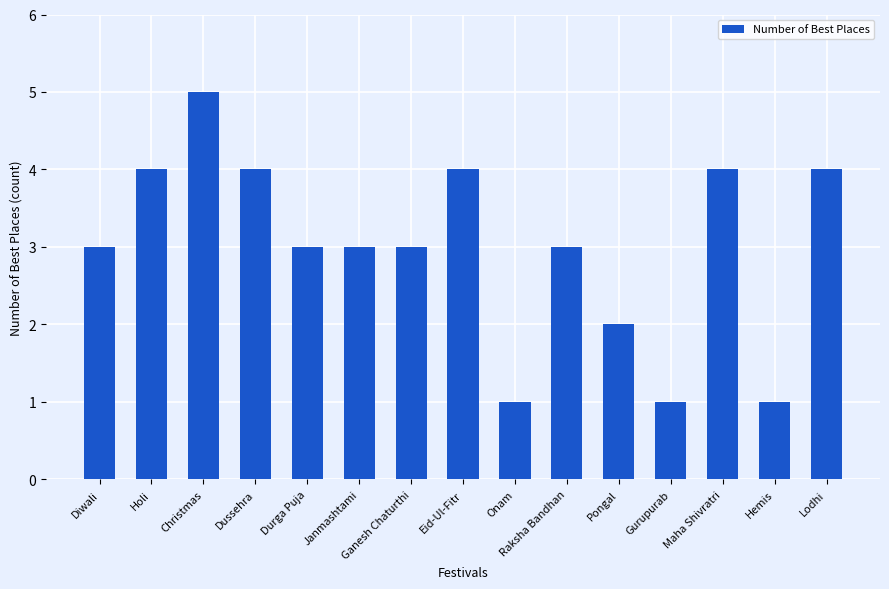

True or false: the data shows 4 at Holi.

True